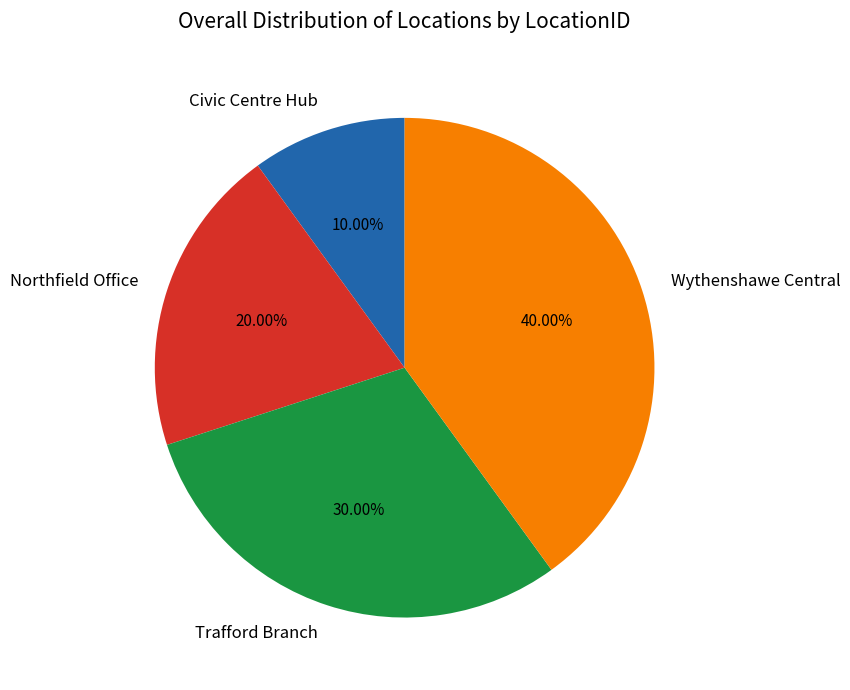

Which category has the smallest portion of the pie?

Civic Centre Hub